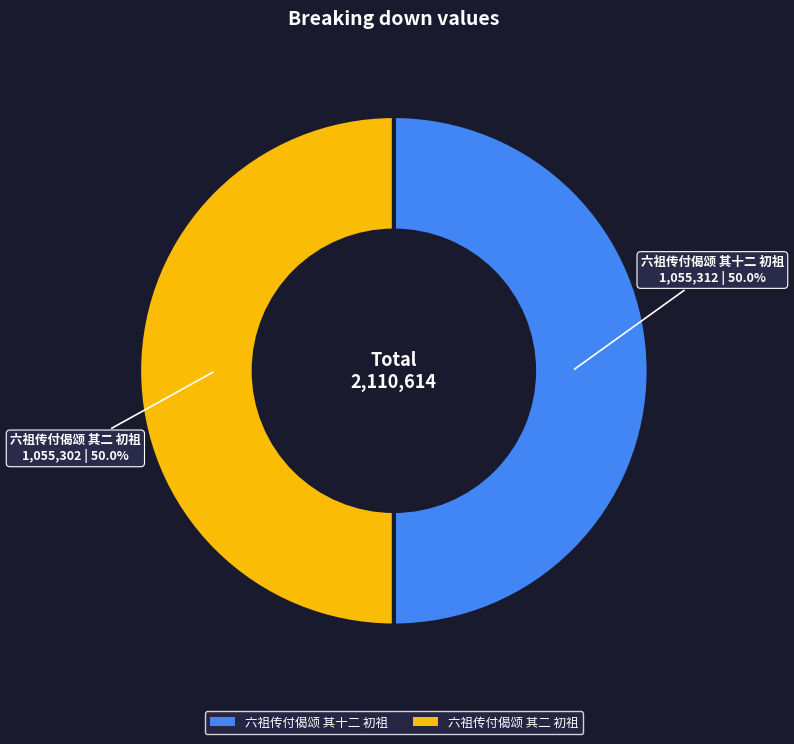

What percentage do 六祖传付偈颂 其十二 初祖 and 六祖传付偈颂 其二 初祖 together represent?

100.0%